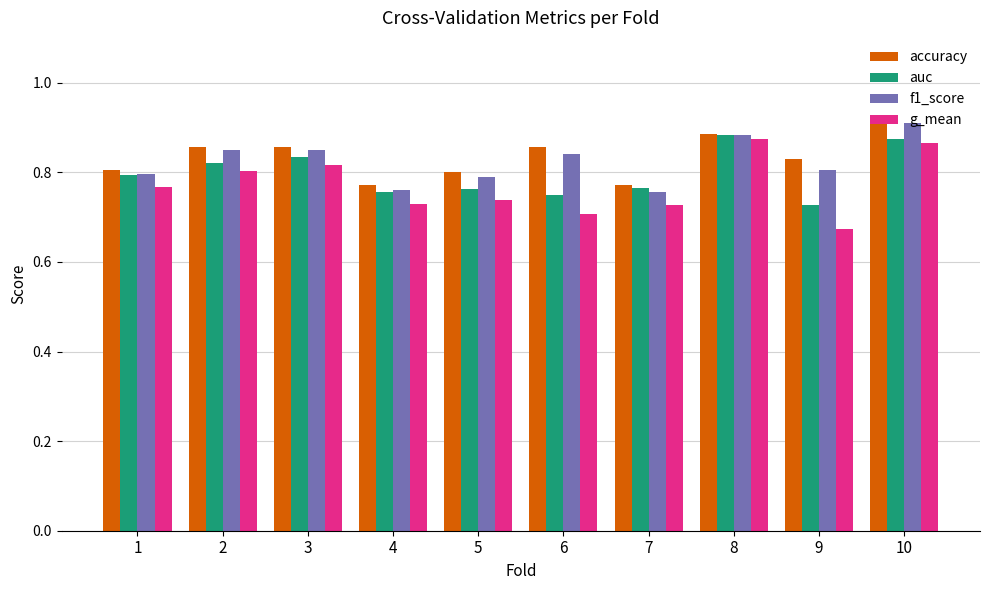

How many data points does each series have?

10